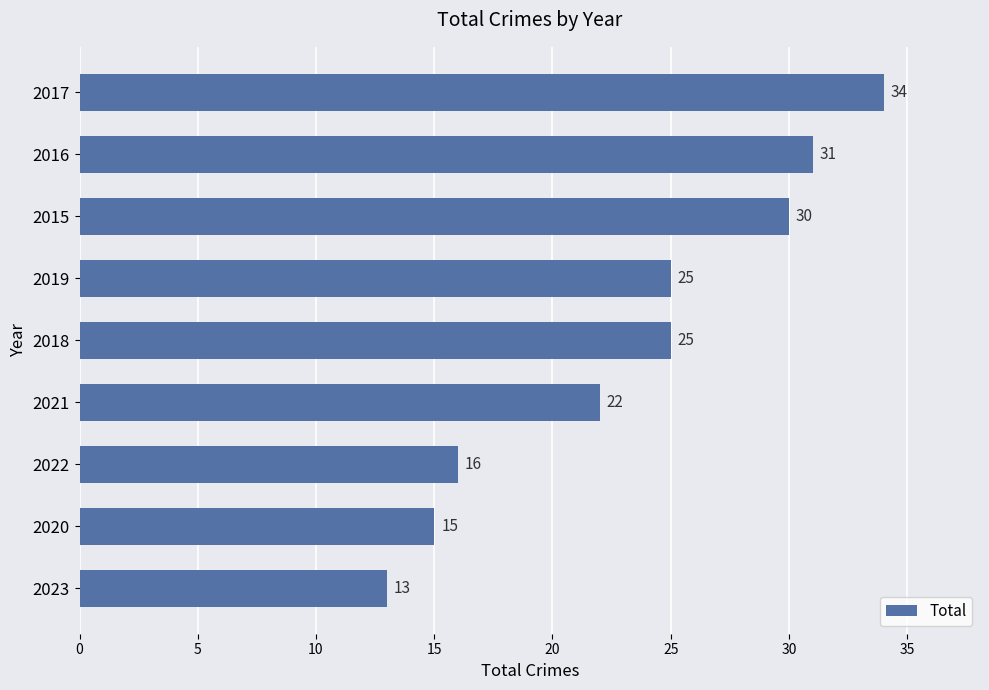

What value does the data have at 2022, to the nearest 10?

20